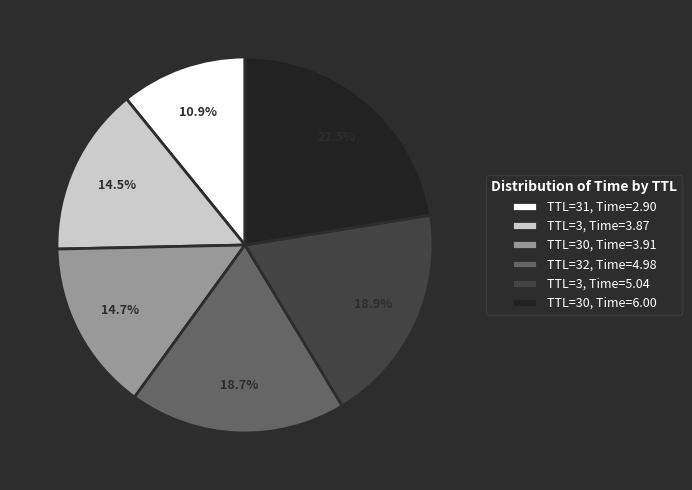

What portion of the pie excludes TTL=30, Time=6.00?

77.5%